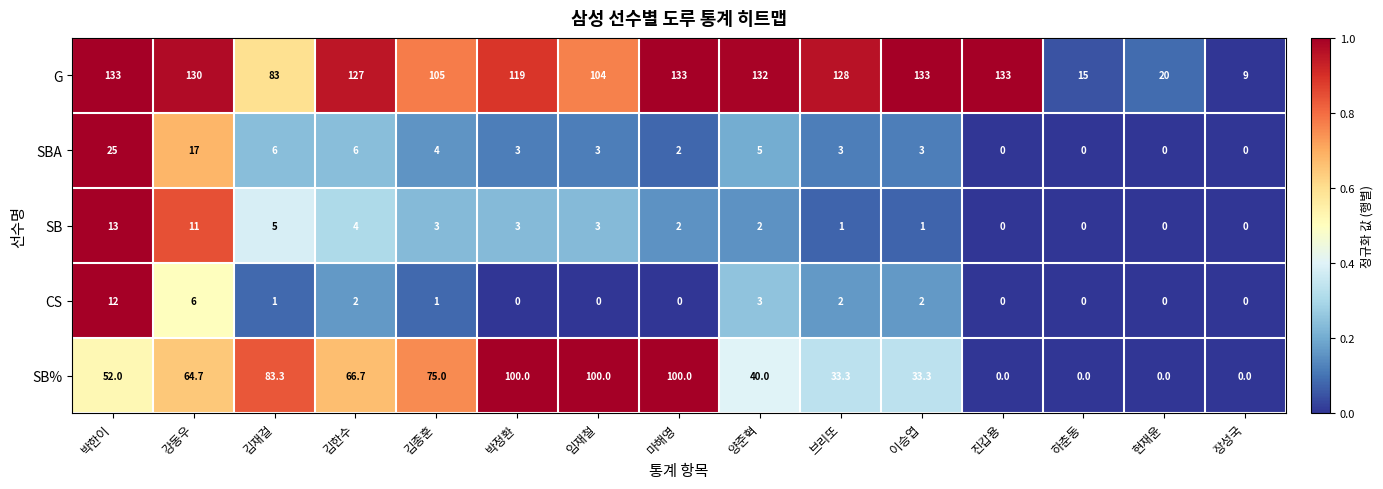

List the series in order of their peak value, lowest first.

CS, SB, SBA, SB%, G